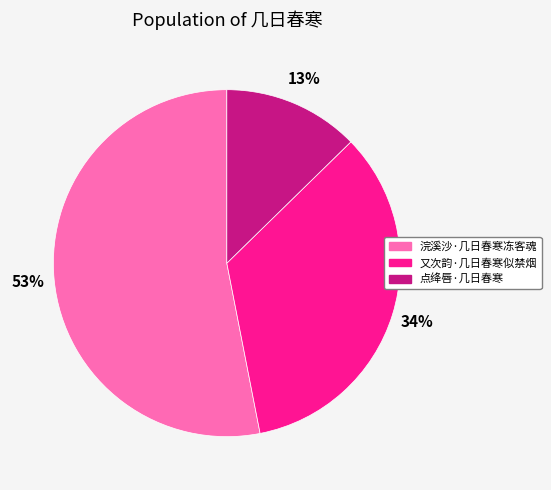

Is 点绛唇·几日春寒 the majority of the pie?

No